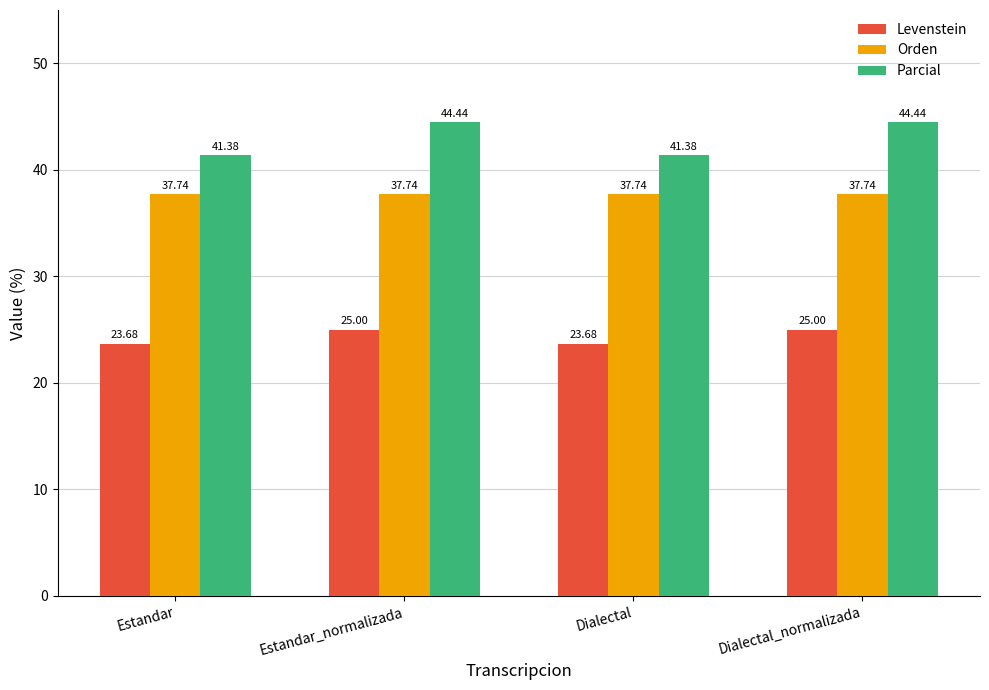

The value of Orden at Estandar_normalizada is 25.3. True or false?

False